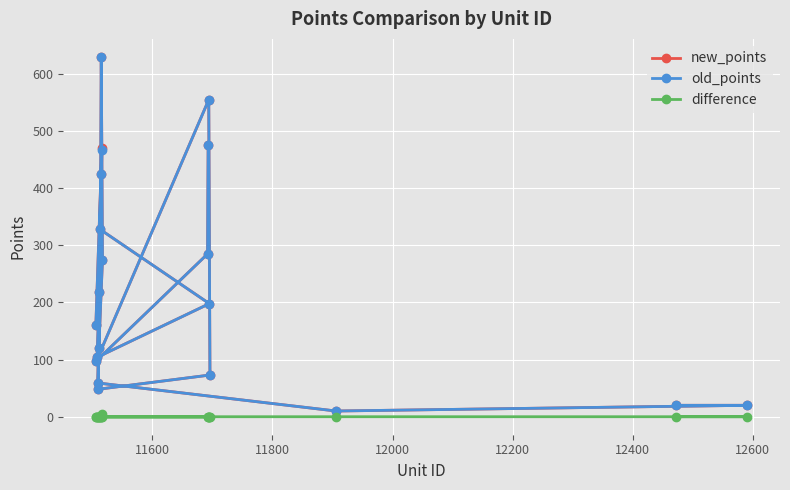

What is the lowest value of the new_points series?

10